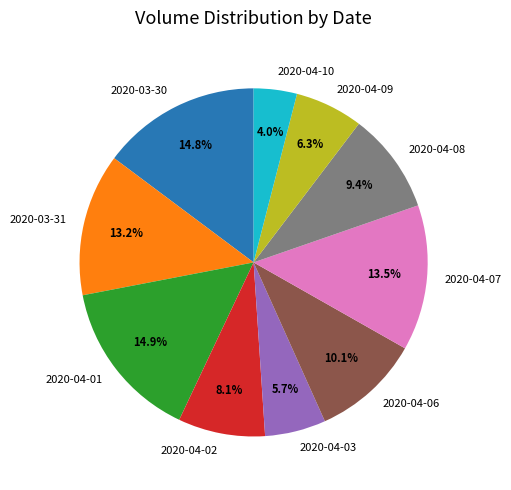

The 2020-03-30 slice represents 29% of the pie. True or false?

False